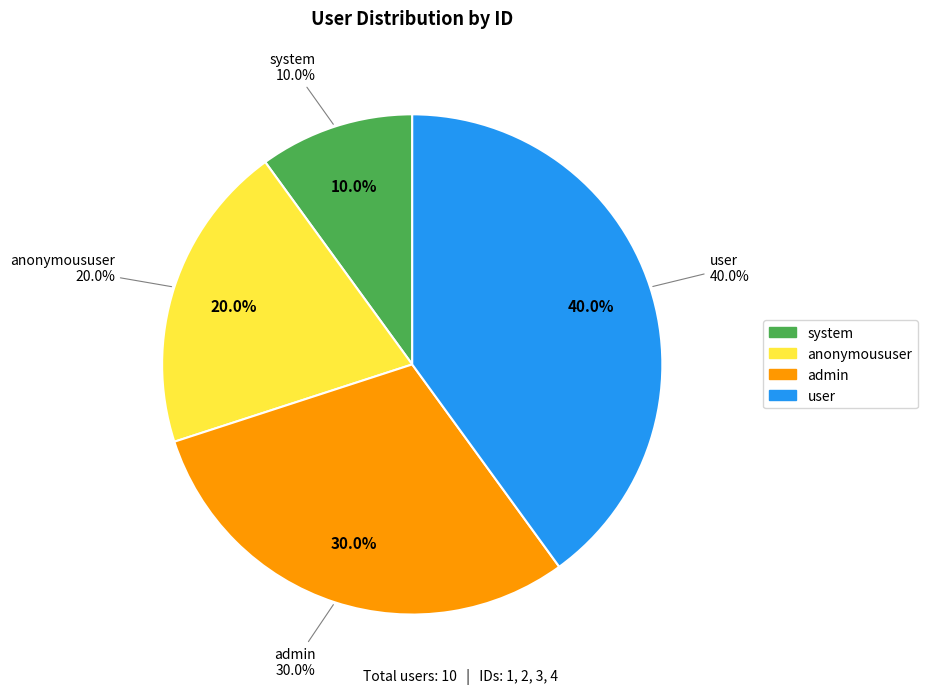

To the nearest percent, what percentage of the pie is anonymoususer?

20%